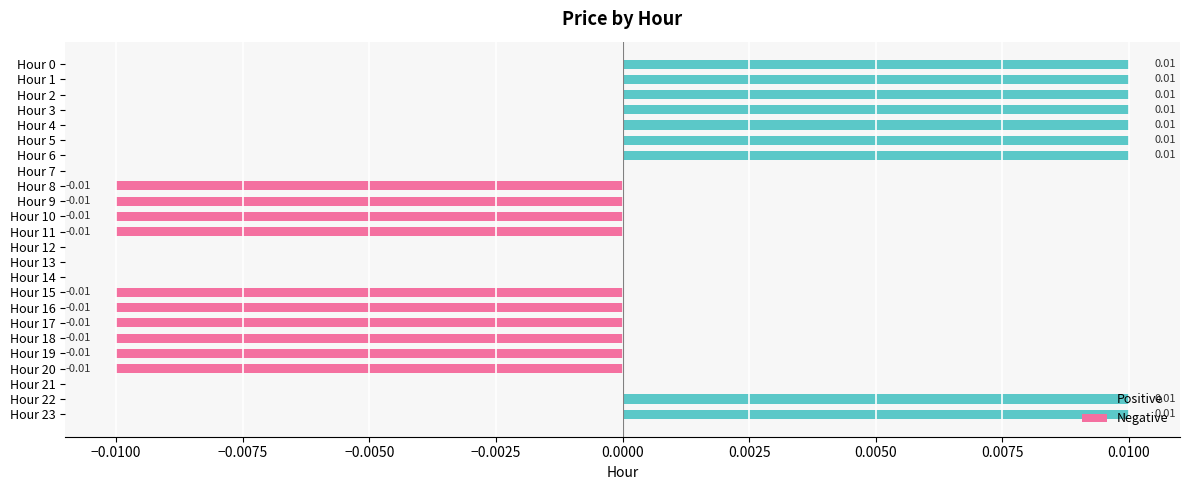

What are all the series names shown in the legend?

Positive, Negative